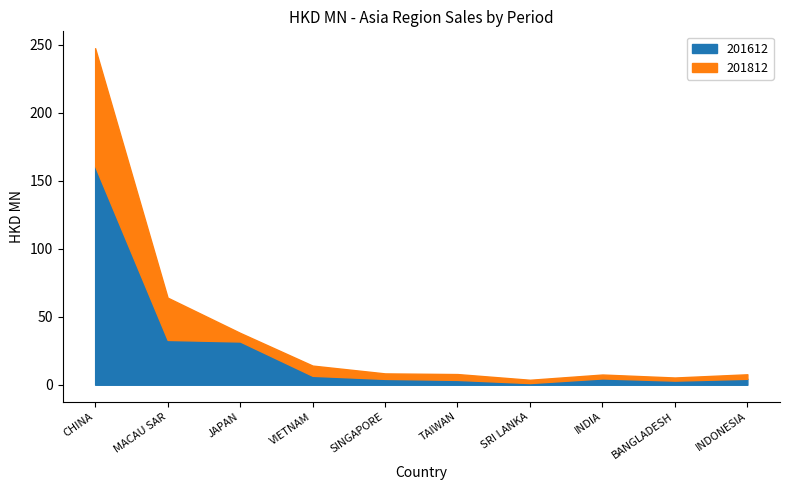

Does the chart display data point markers on the line(s)?

No